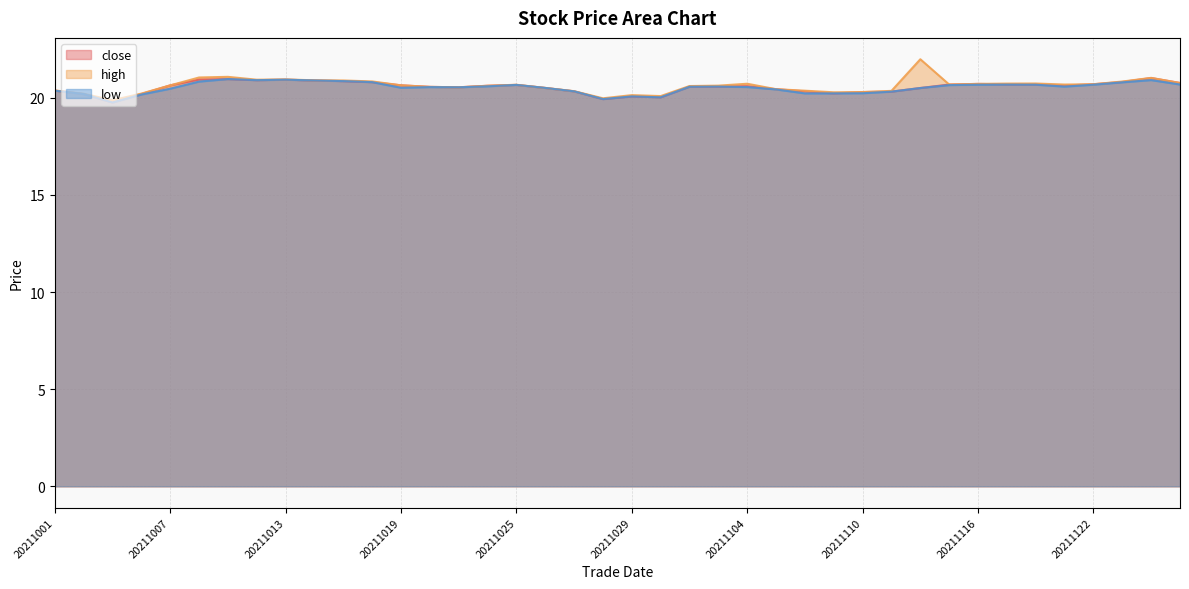

Is the value of low at 20211026 greater than the value of high at 20211115?

No